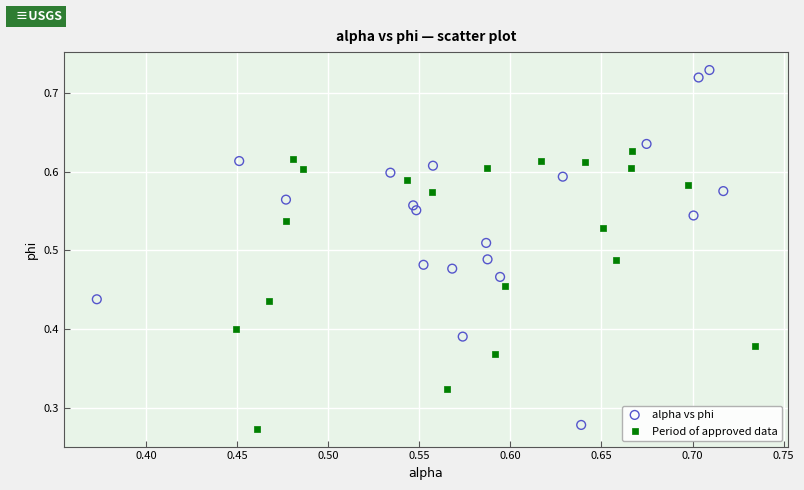

Which series has the widest spread of Y values?

alpha vs phi